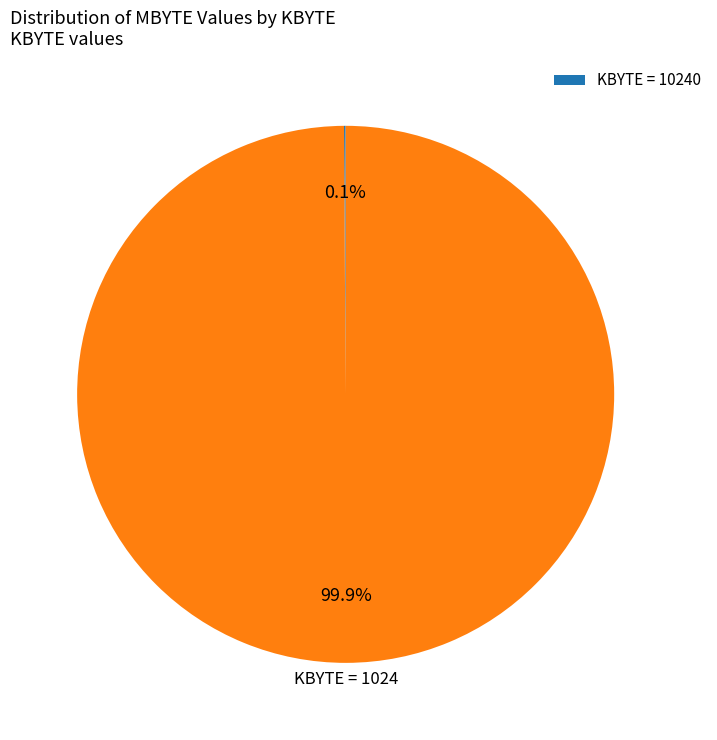

Does any single category account for the majority?

Yes